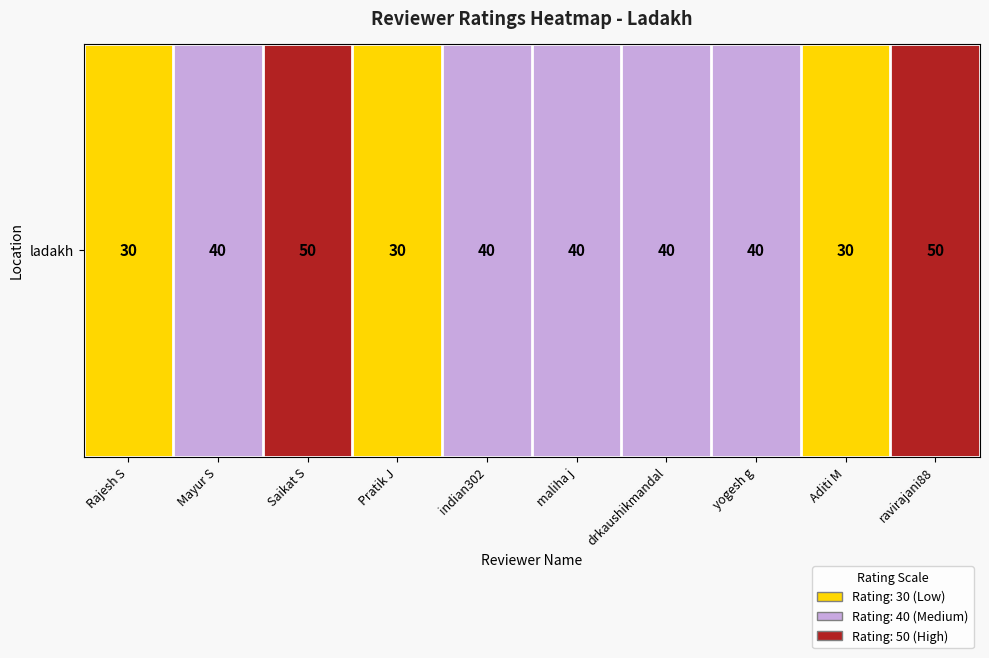

Rank the categories by value from highest to lowest.

Saikat S, ravirajani88, Mayur S, indian302, maliha j, drkaushikmandal, yogesh g, Rajesh S, Pratik J, Aditi M